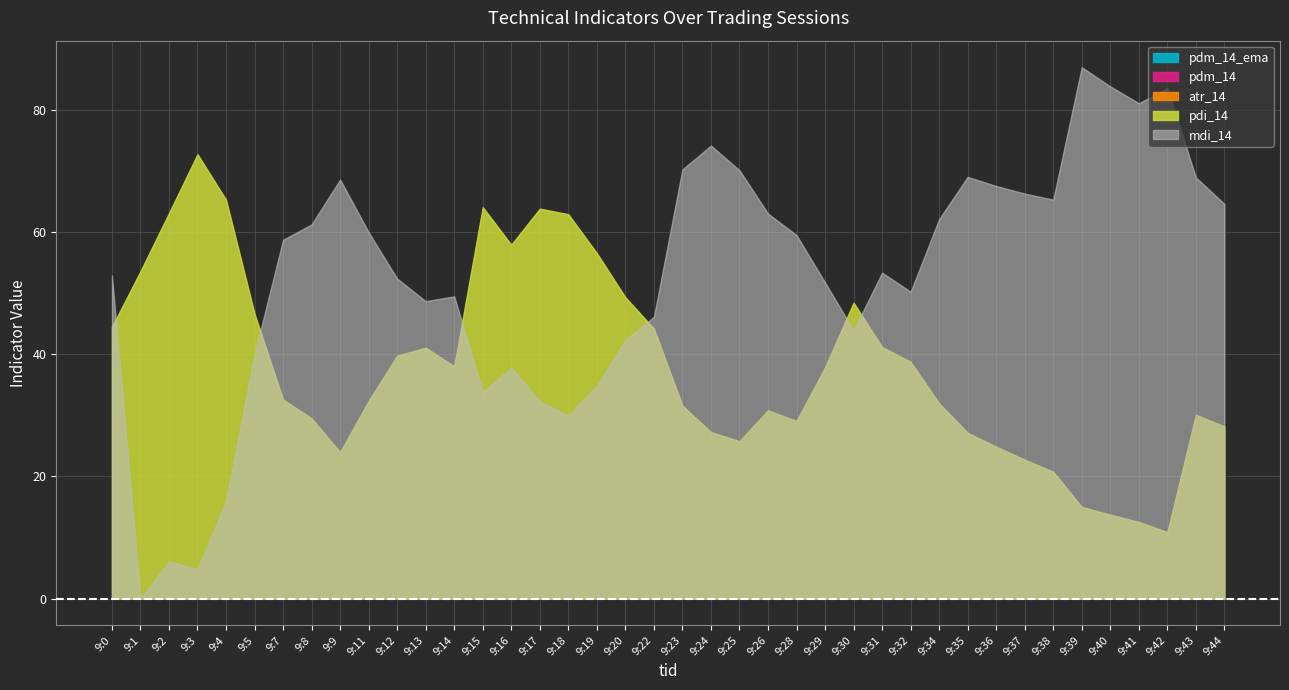

How many data points does each series have?

40